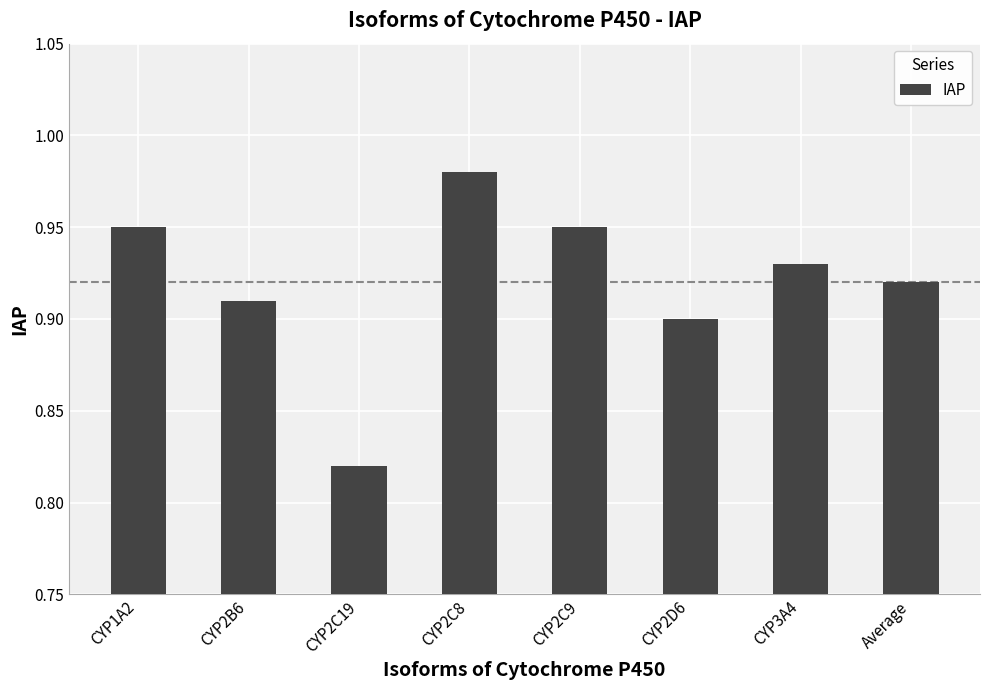

What position from the right is CYP2D6?

3